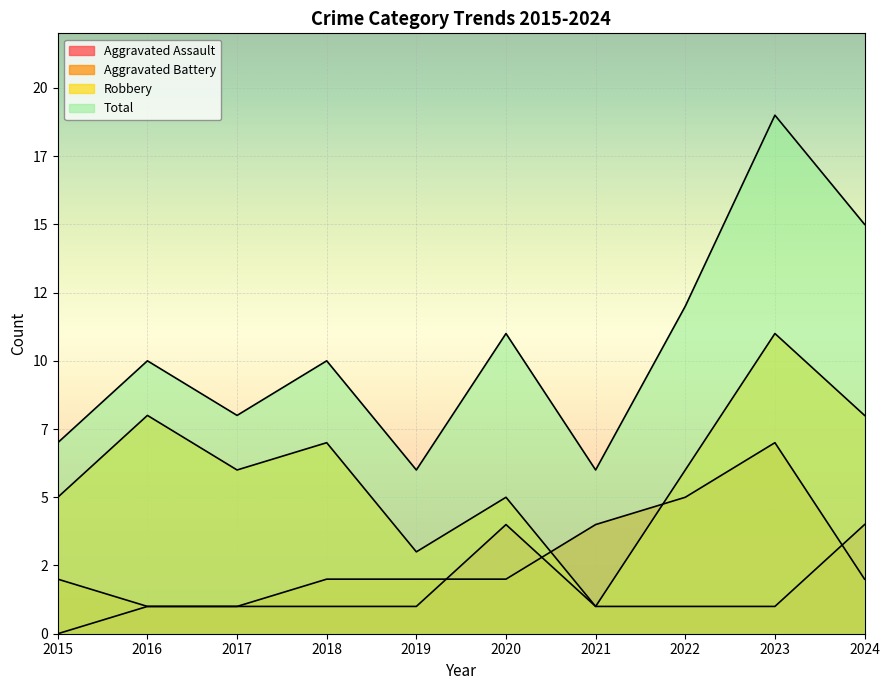

Between which two adjacent categories do Robbery and Aggravated Battery first intersect?

2020 and 2021